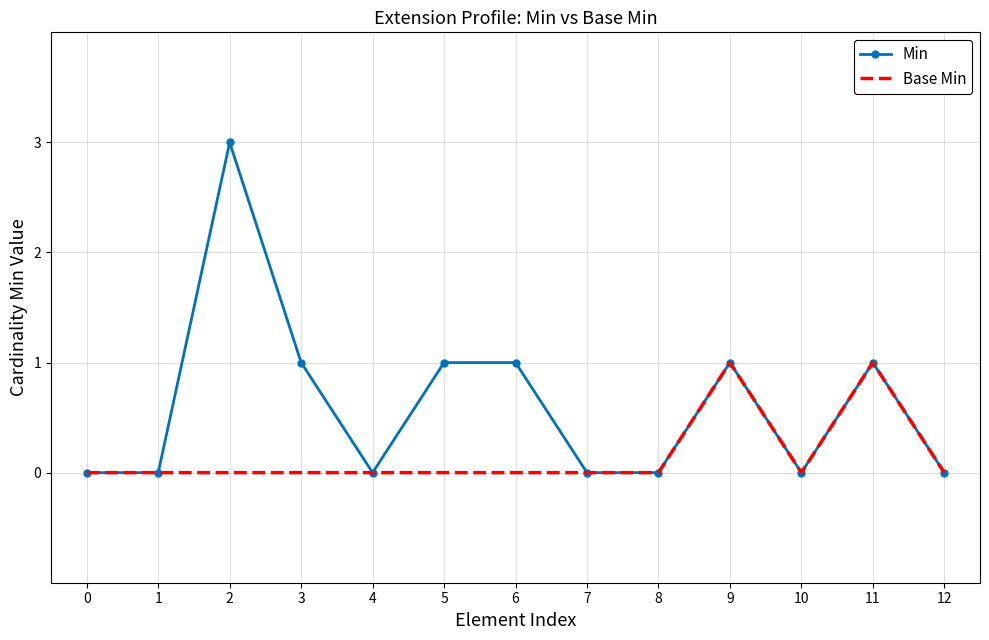

What is the highest value of the Min series?

3